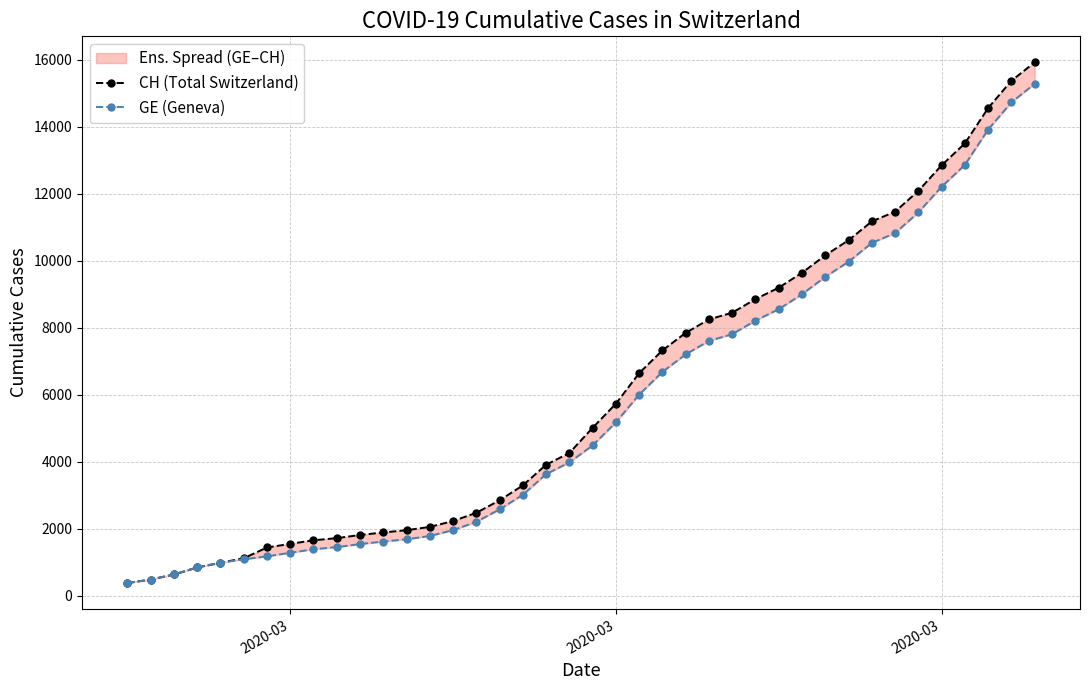

Rank the series by their average value, from lowest to highest.

GE (Geneva), CH (Total Switzerland)